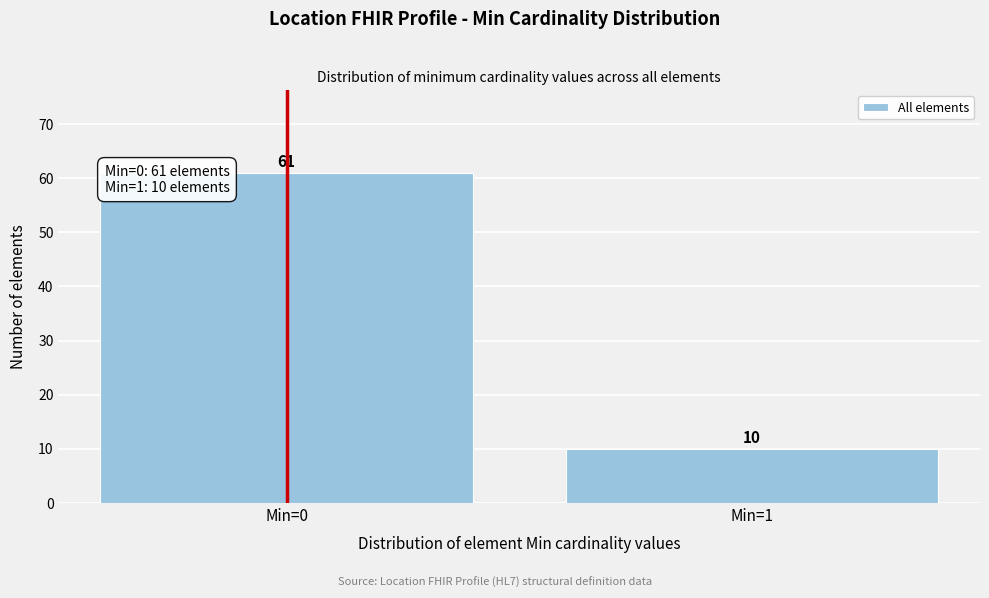

Reading left to right, transcribe all the data shown in this chart.

Min=0=61	Min=1=10